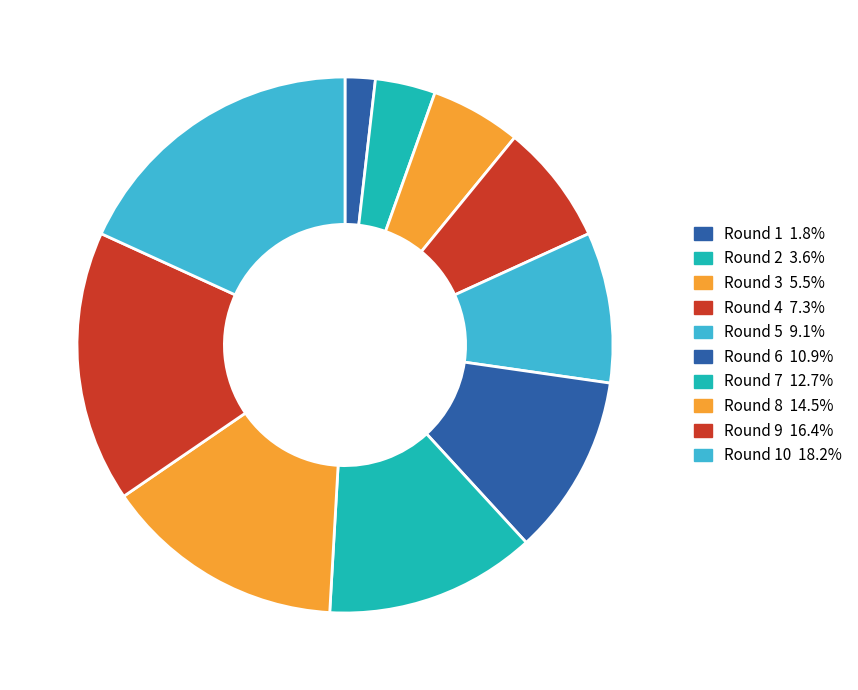

How many slices are in this pie chart?

10